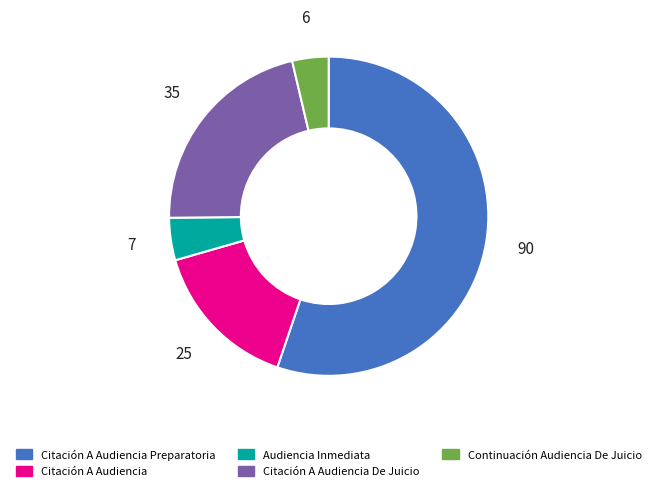

How many segments does this pie chart have?

5